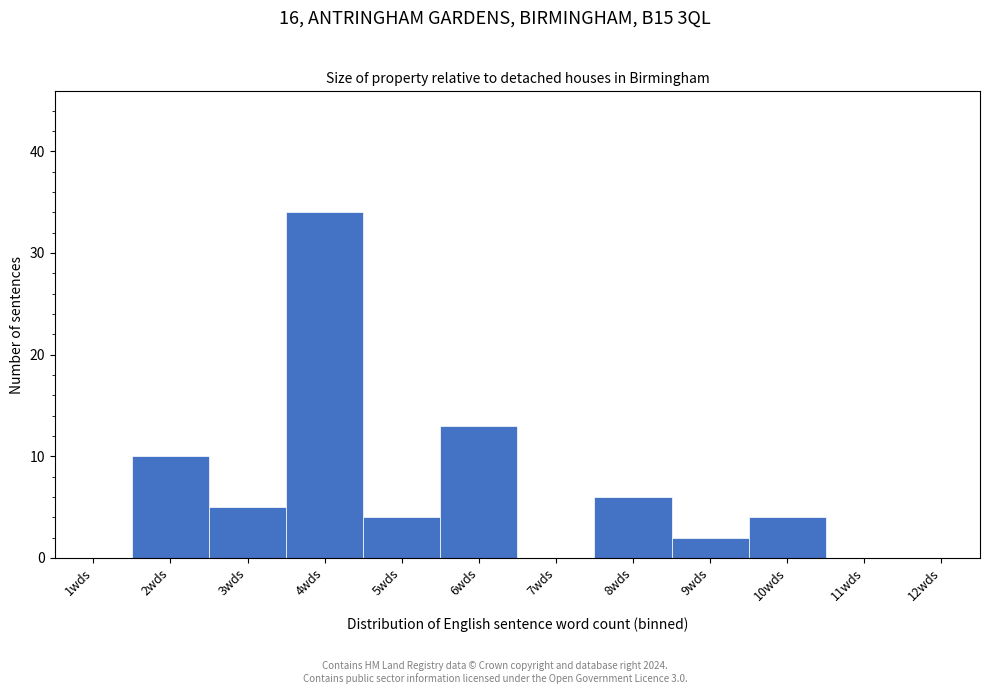

Reading left to right, extract all data points from this chart.

1wds=0	2wds=10	3wds=5	4wds=34	5wds=4	6wds=13	7wds=0	8wds=6	9wds=2	10wds=4	11wds=0	12wds=0